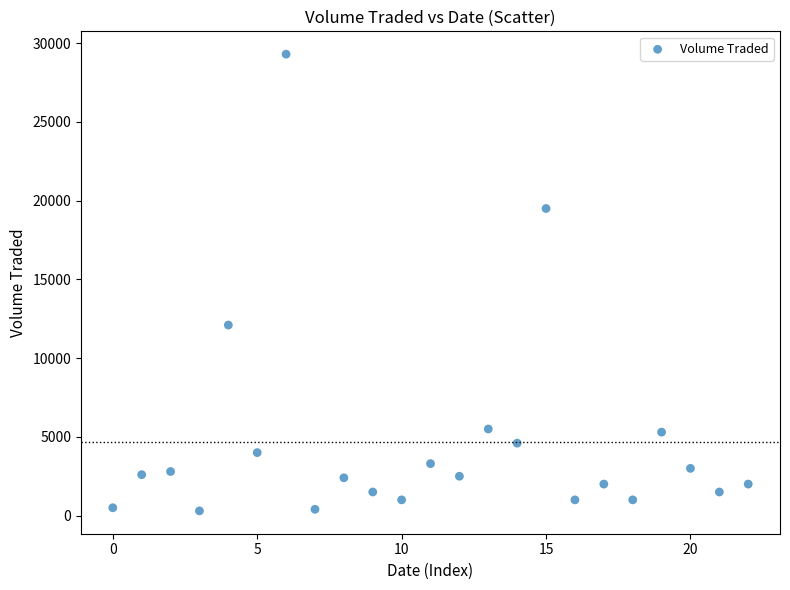

What Y value in the scatter plot is closest to 14800?

12100